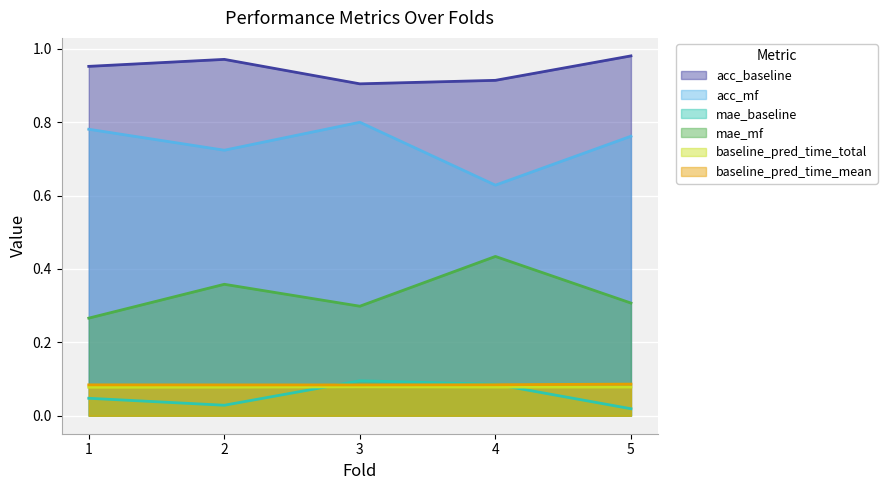

What is the minimum value for acc_baseline?

0.9